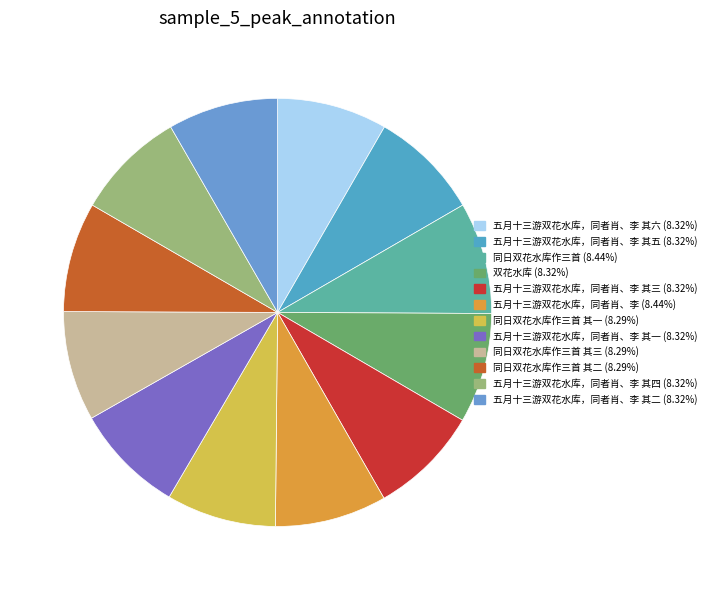

What is the smallest slice in the pie chart?

同日双花水库作三首 其一